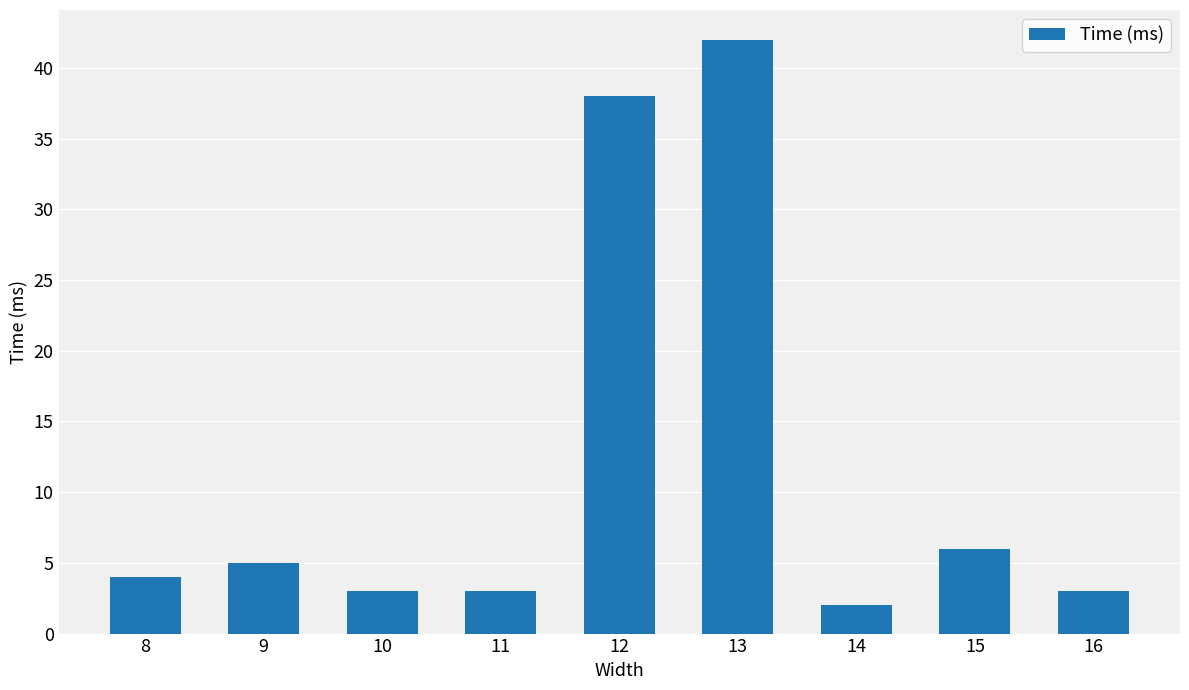

Reading left to right, transcribe all the data shown in this chart.

8=4	9=5	10=3	11=3	12=38	13=42	14=2	15=6	16=3